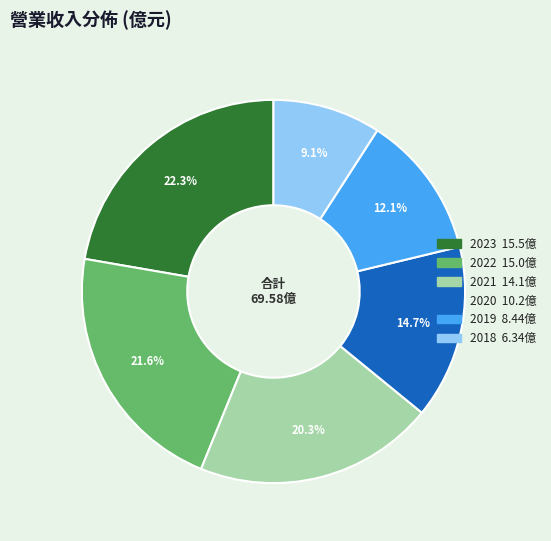

Approximately how many times larger is the value at 2018 compared to 2023?

0.4